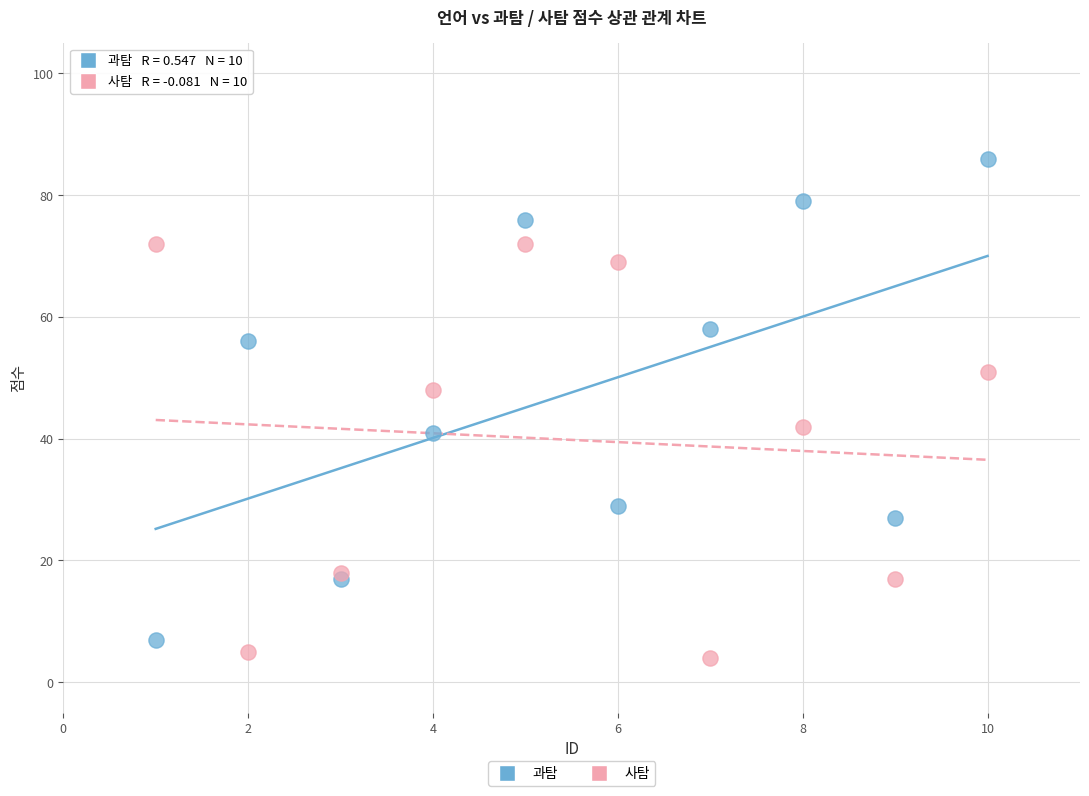

What is the X range (max minus min) for the scatter plot?

9